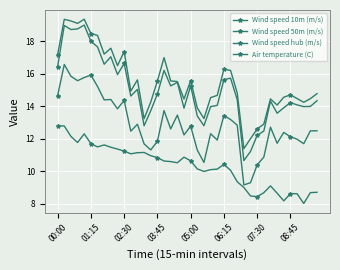

In Wind speed 50m (m/s), how many points are lower than both neighbors (excluding endpoints)?

11